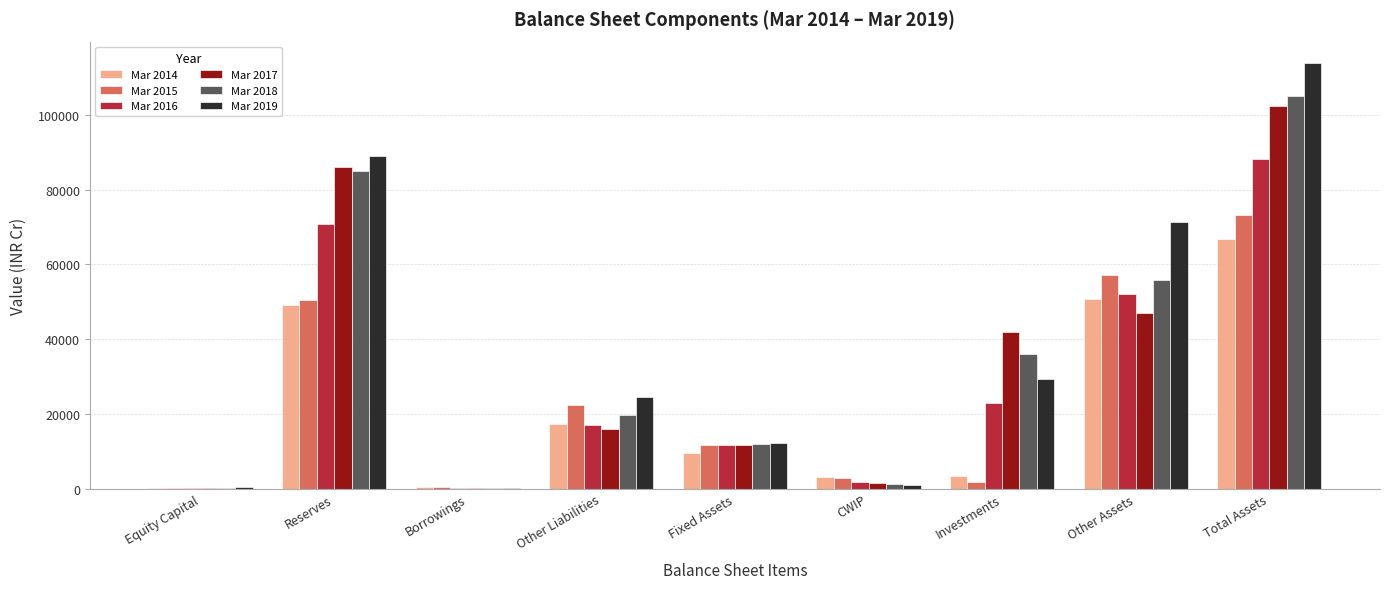

True or false: Mar 2018 has a value of 64725 at Investments.

False